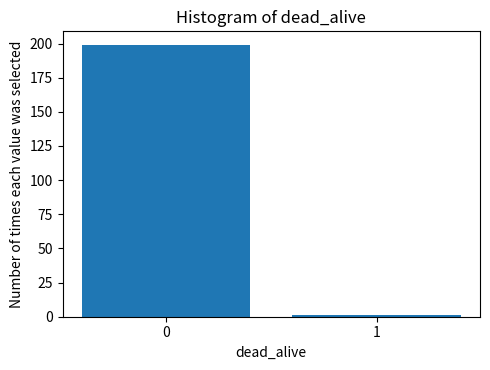

Reading right to left, list all the values displayed in this chart.

1	199